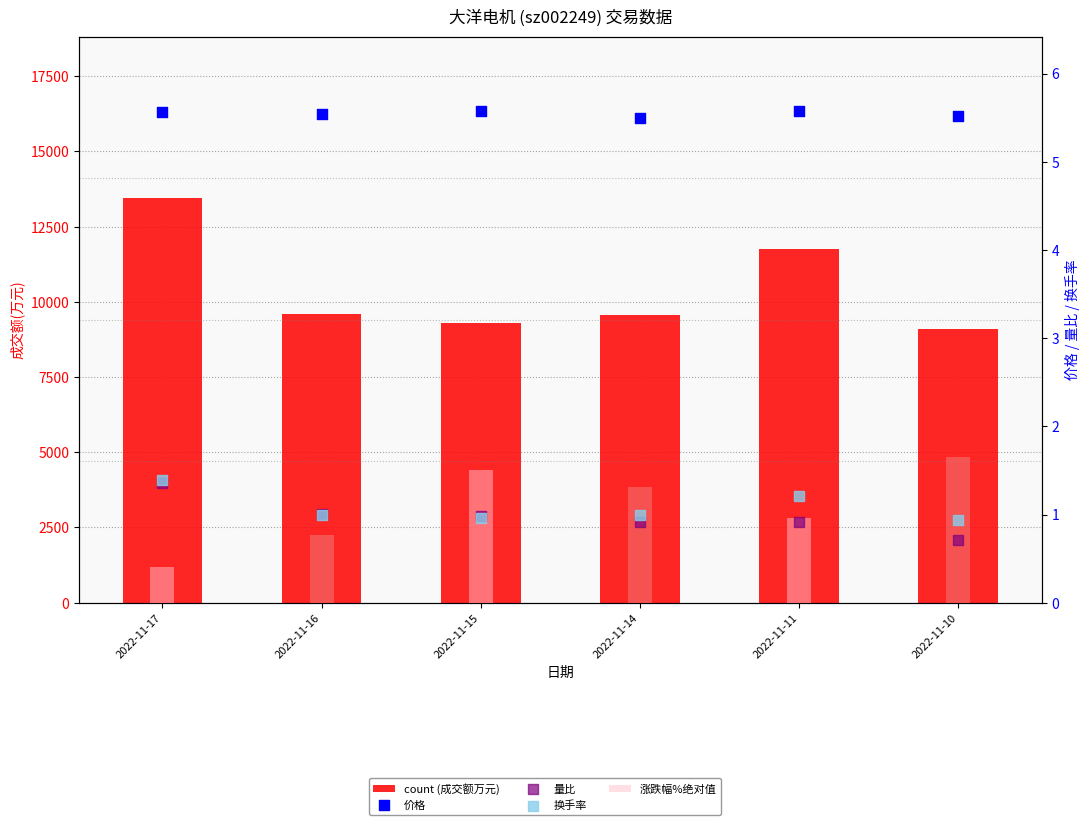

Which series has the largest total across all categories?

count (成交额万元)